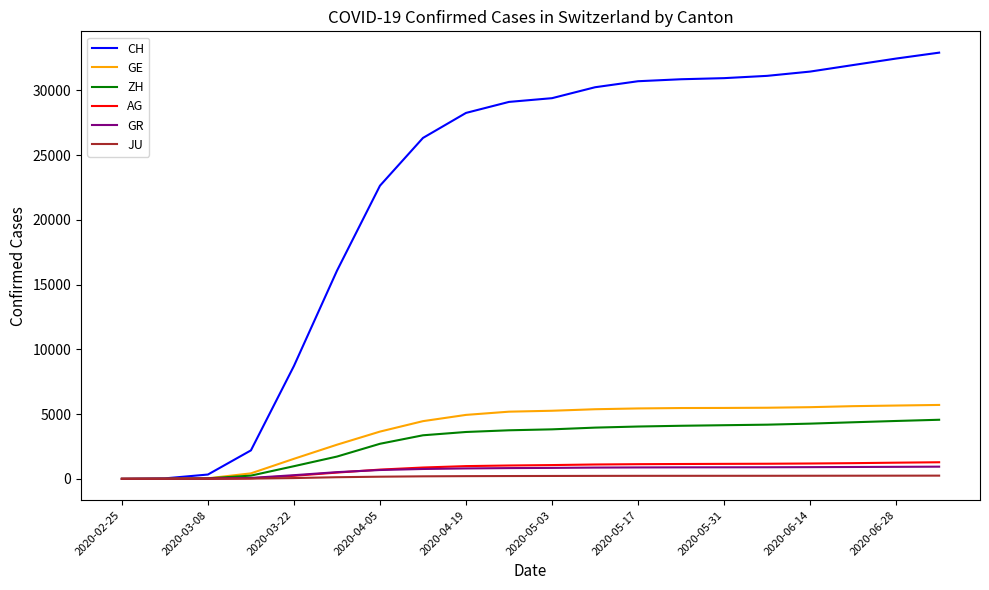

What is the average value of the GE series?

3898